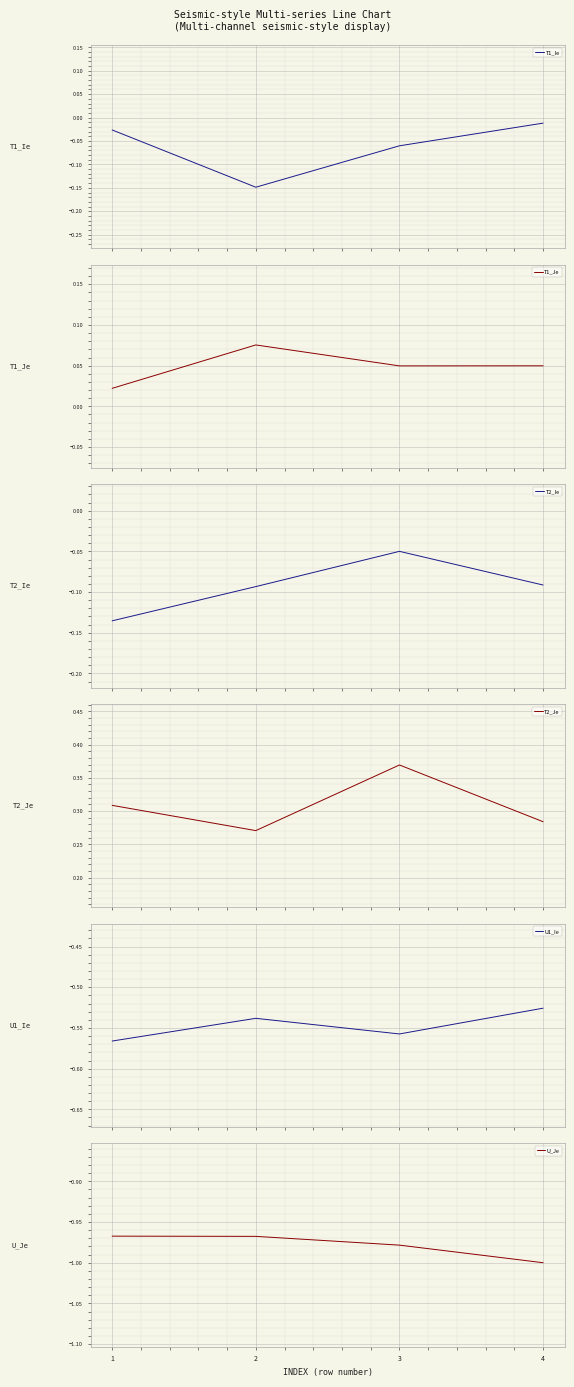

True or false: T1_Je and U1_Ie cross at least once.

False